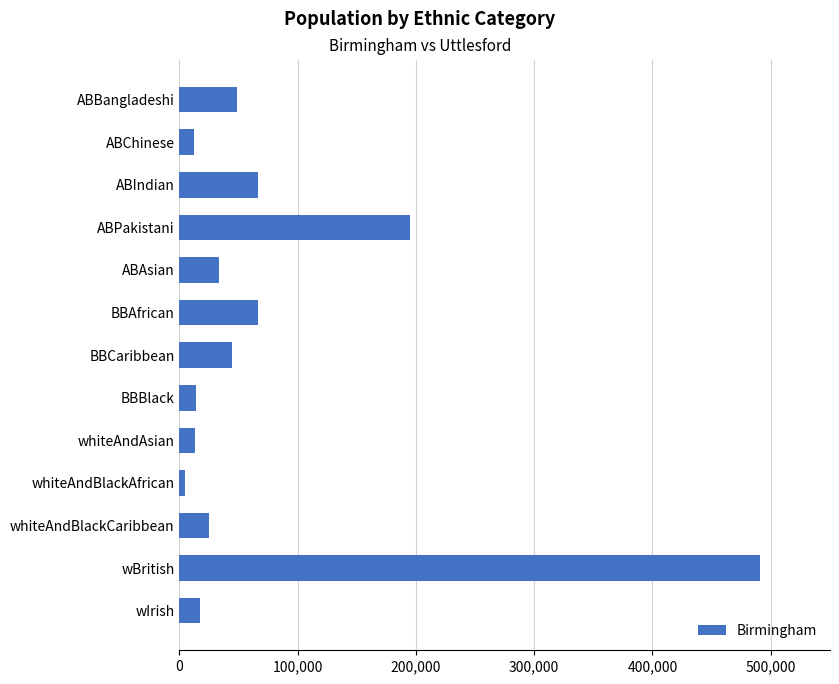

The value at ABBangladeshi is 48232. True or false?

True